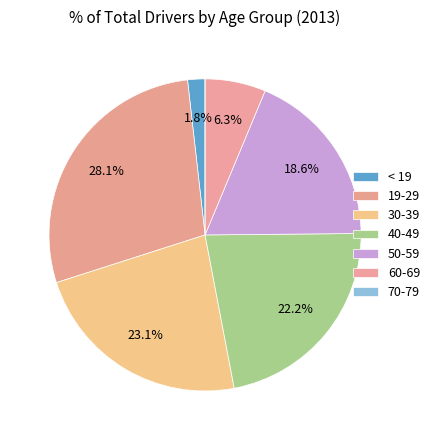

Is there any slice that represents more than half of the pie?

No